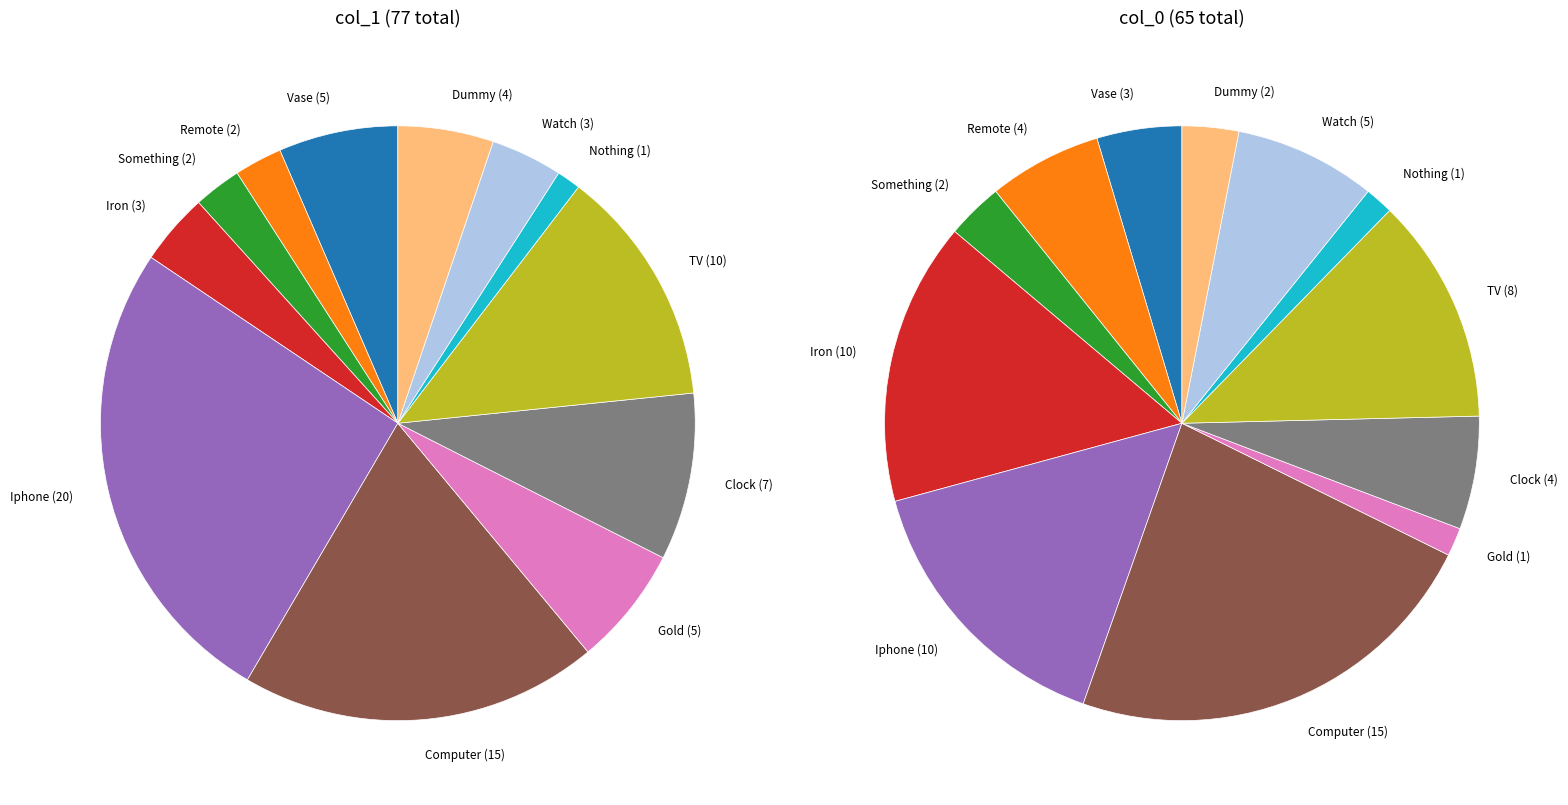

How many segments does this pie chart have?

12